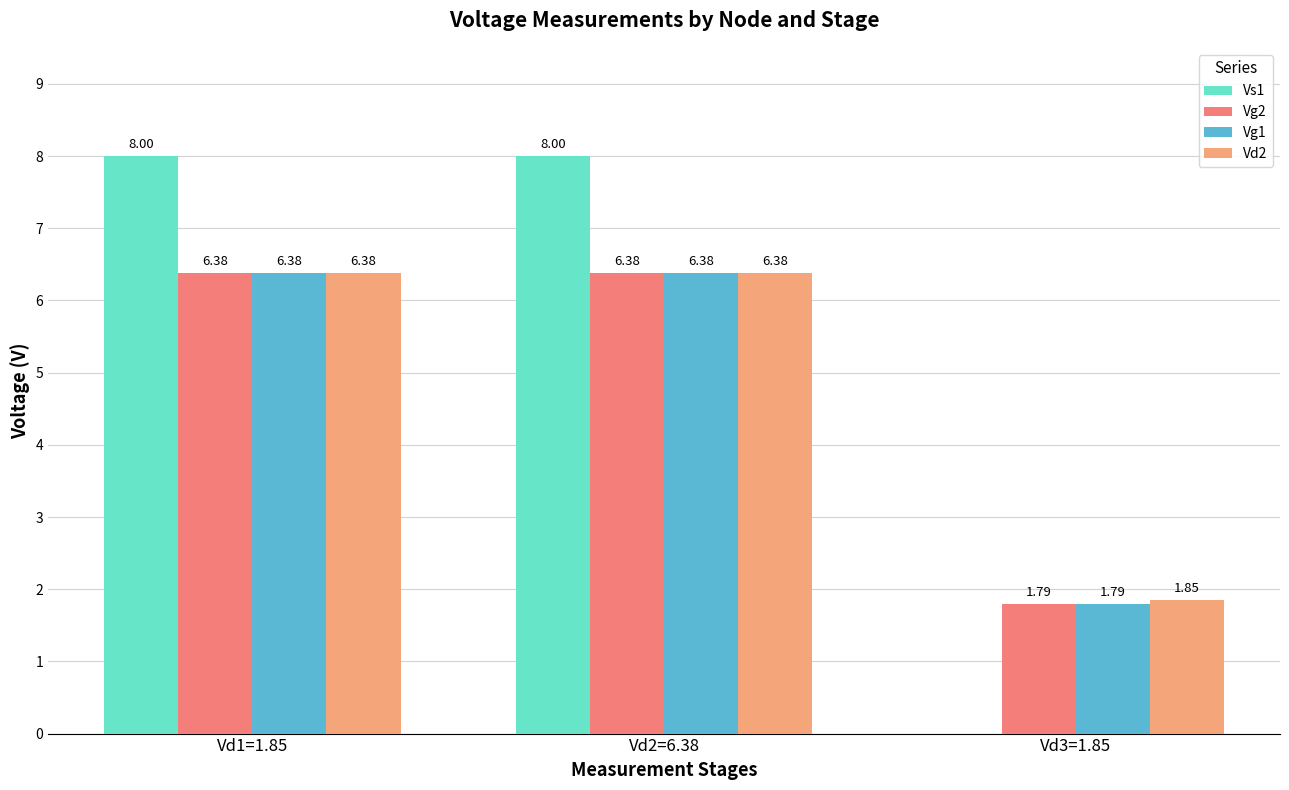

How many distinct data groups are displayed?

4